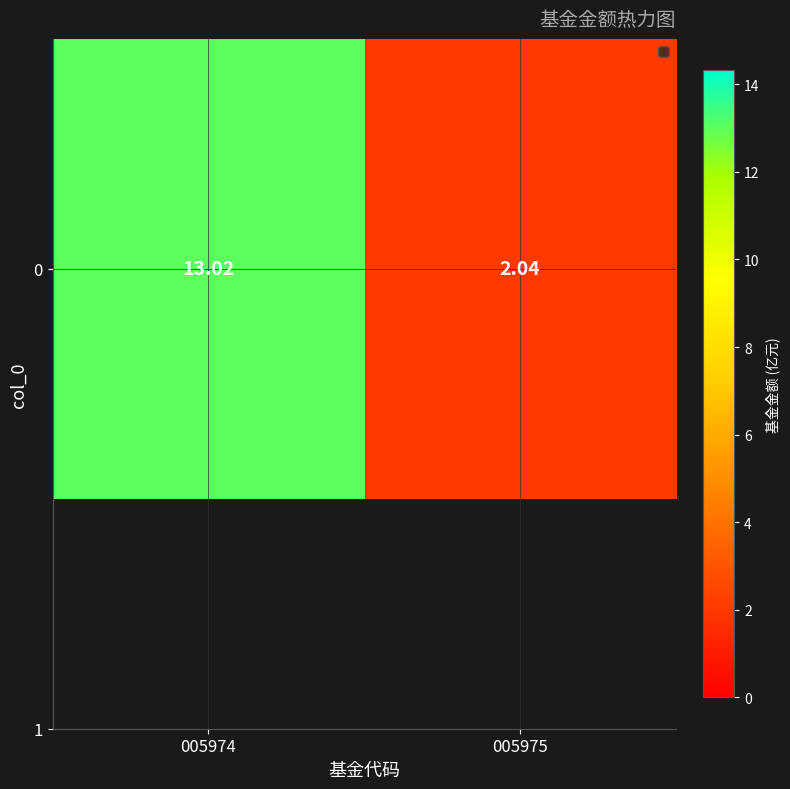

How many values are below 13?

1